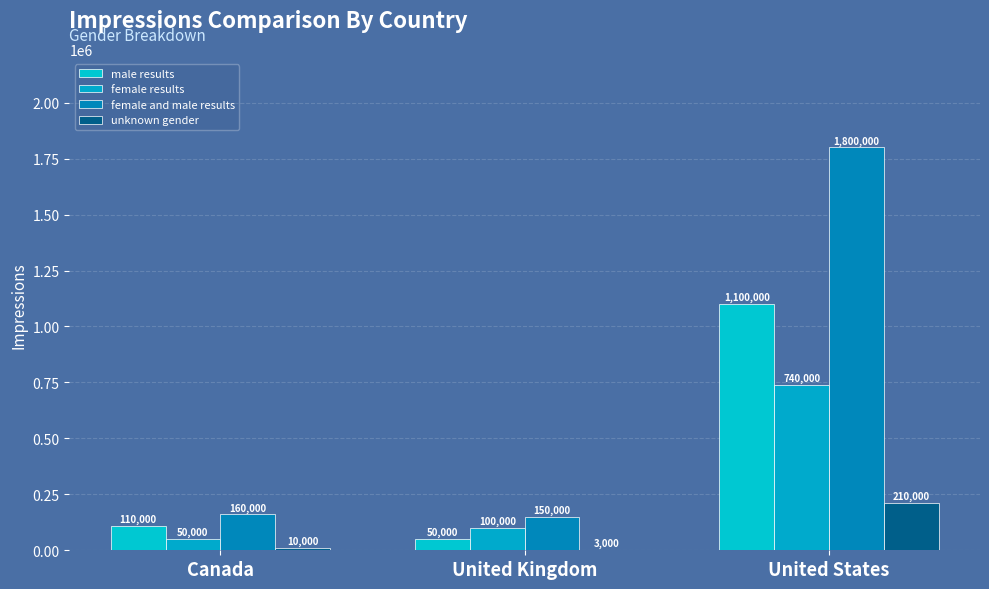

How many data points does each series have?

3